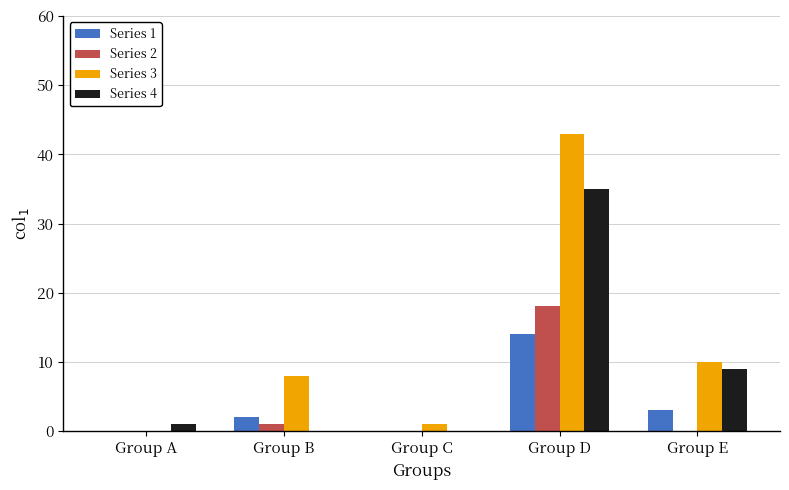

Is it true that Series 4 equals 50 at Group D?

False